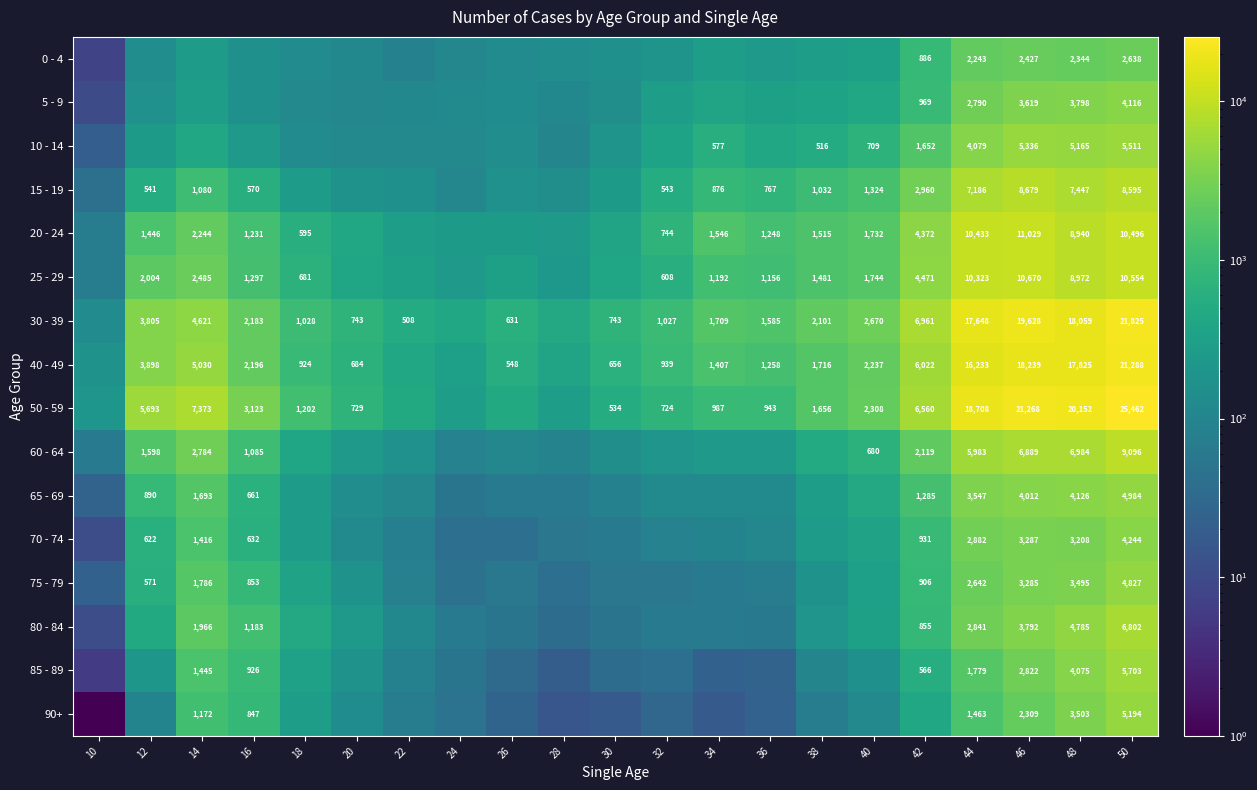

What is the minimum value shown in the chart?

1